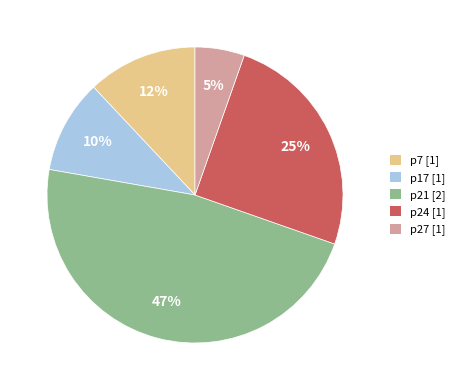

Rank the categories by value from lowest to highest.

p27, p17, p7, p24, p21